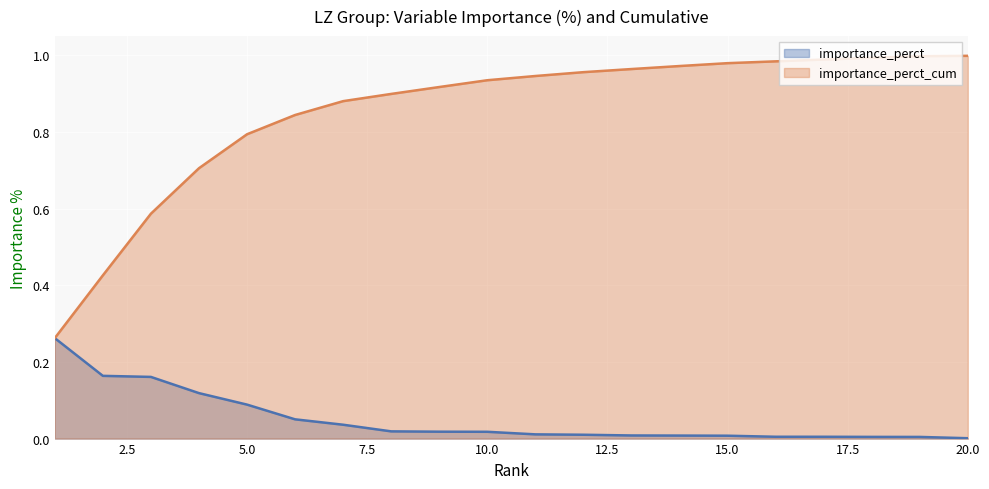

Reading right to left, extract all data points from this chart.

importance_perct: 0.0	0.0	0.0	0.0	0.0	0.0	0.0	0.0	0.0	0.0	0.0	0.0	0.0	0.0	0.1	0.1	0.1	0.2	0.2	0.3
importance_perct_cum: 1.0	1.0	1.0	1.0	1.0	1.0	1.0	1.0	1.0	0.9	0.9	0.9	0.9	0.9	0.8	0.8	0.7	0.6	0.4	0.3